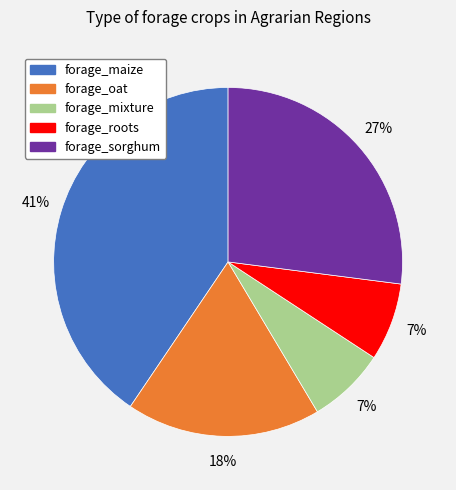

What percentage is the forage_roots slice, to the nearest percent?

7%